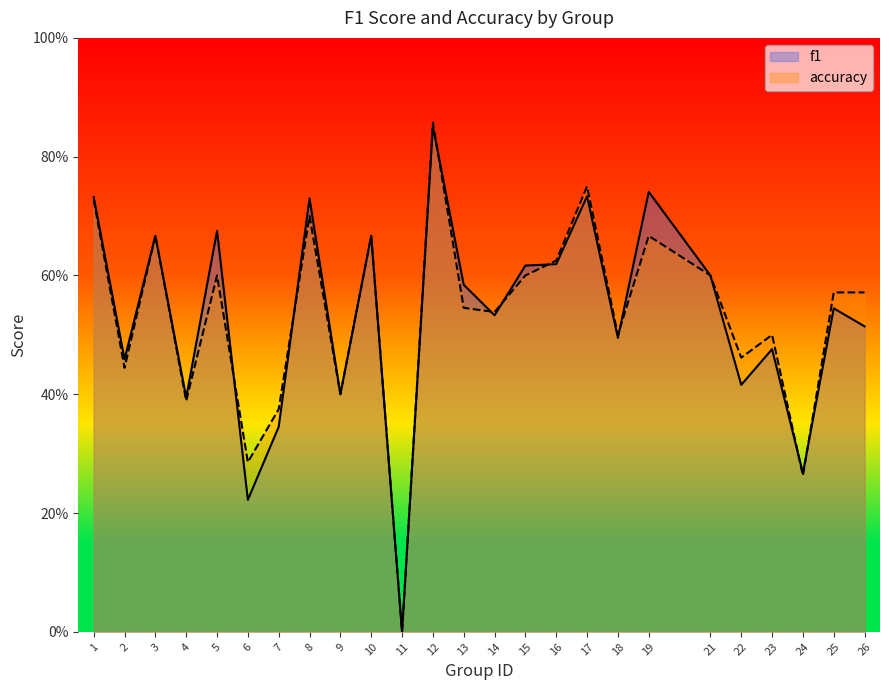

At how many categories does at least one series exceed 0?

24